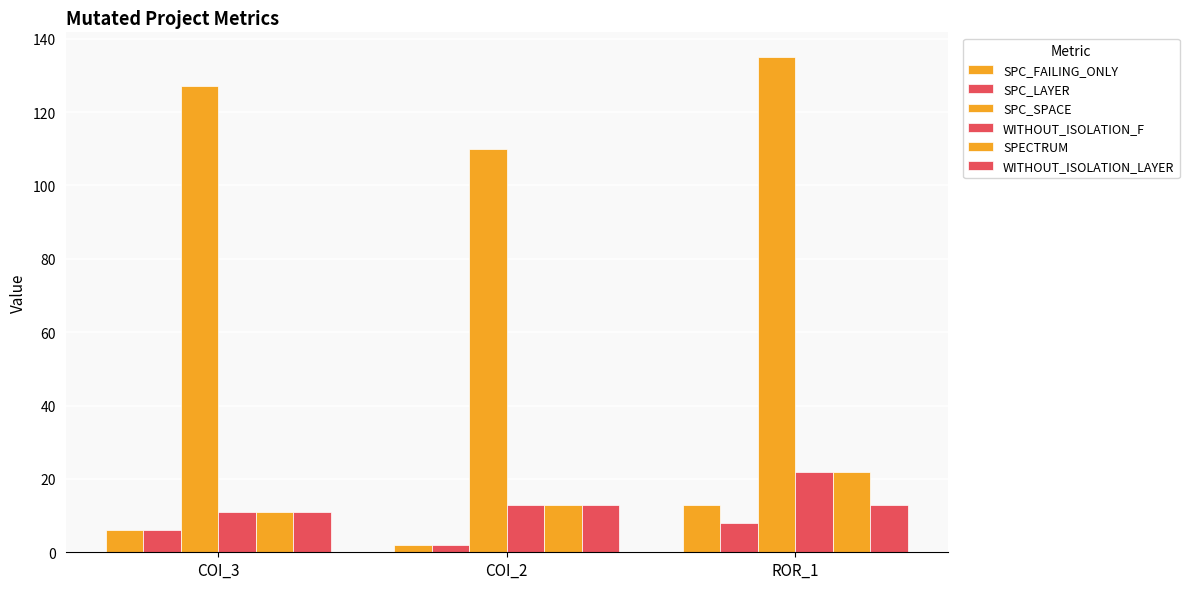

How many values in the WITHOUT_ISOLATION_LAYER series are below 13?

1